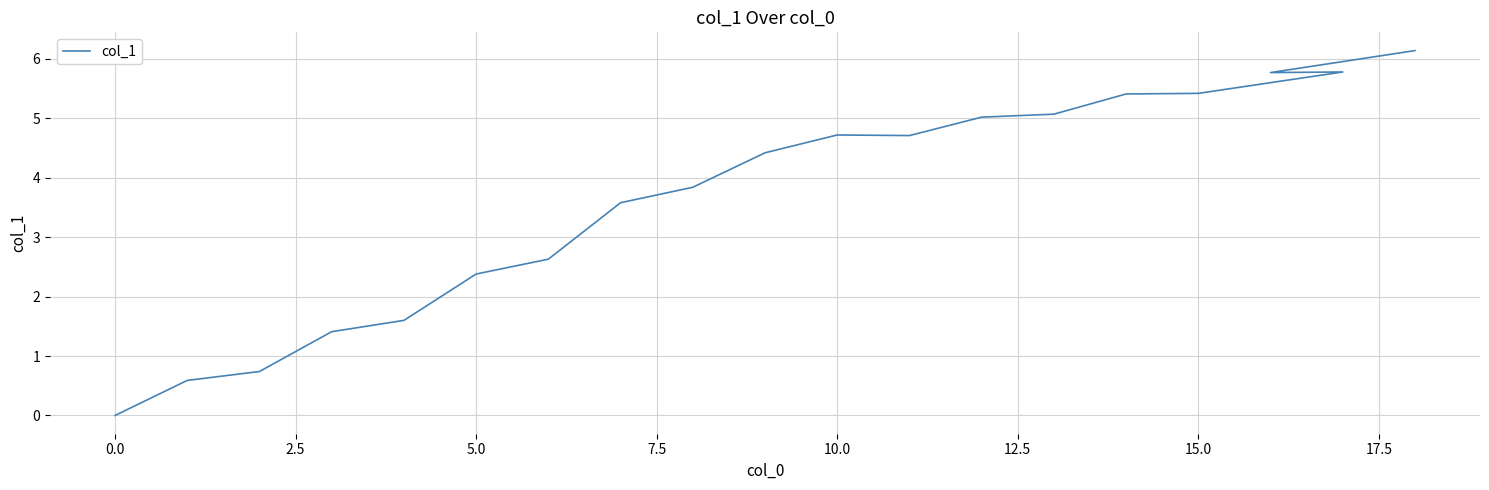

At which category does the data reach its first local valley?

11